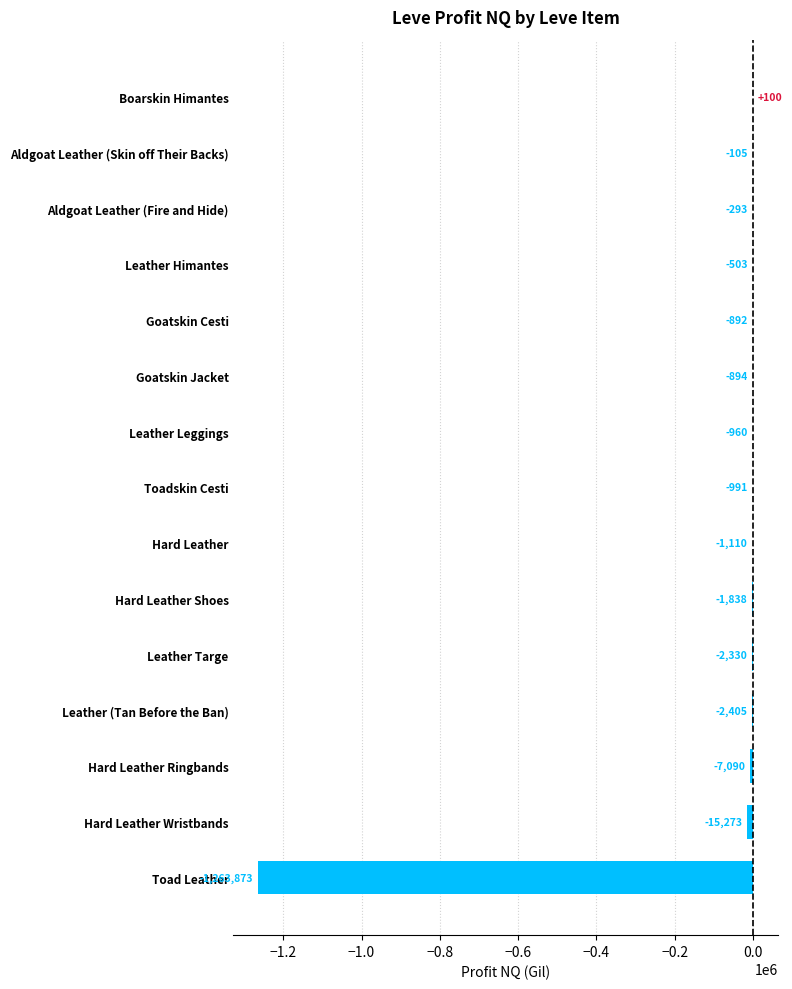

Count the number of data series in this chart.

1